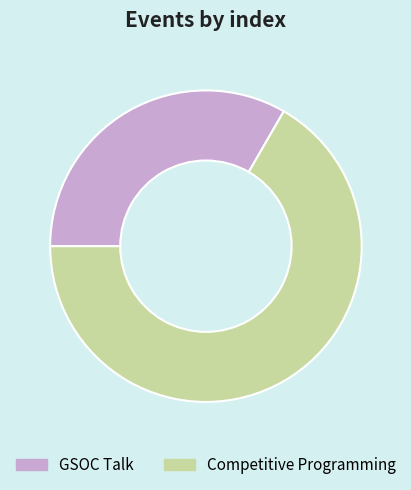

Is the sum of GSOC Talk and Competitive Programming greater than half?

Yes